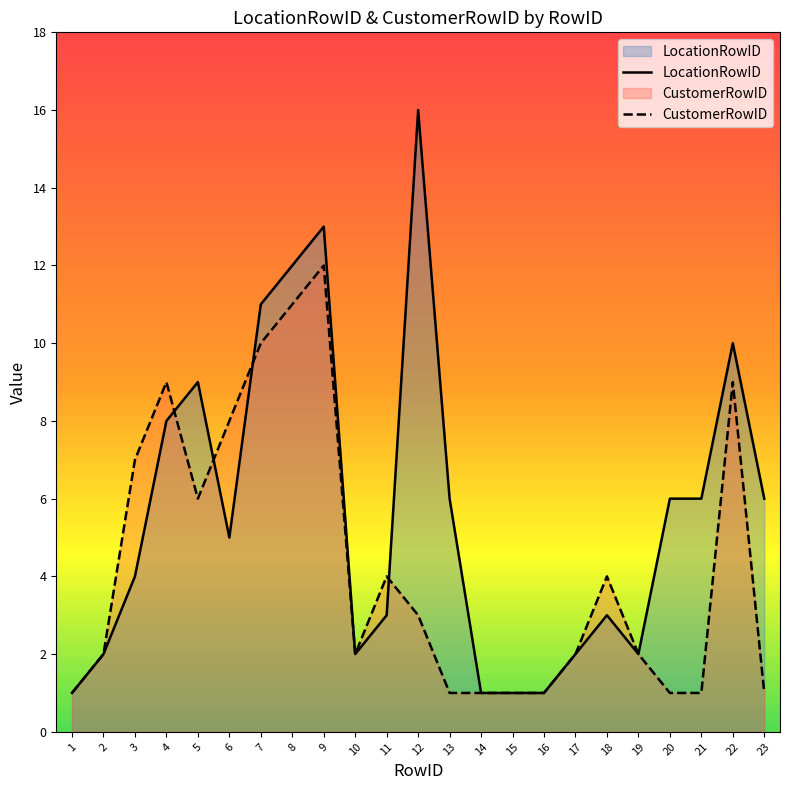

Reading left to right, list all the values displayed in this chart.

LocationRowID: 1	2	4	8	9	5	11	12	13	2	3	16	6	1	1	1	2	3	2	6	6	10	6
CustomerRowID: 1	2	7	9	6	8	10	11	12	2	4	3	1	1	1	1	2	4	2	1	1	9	1